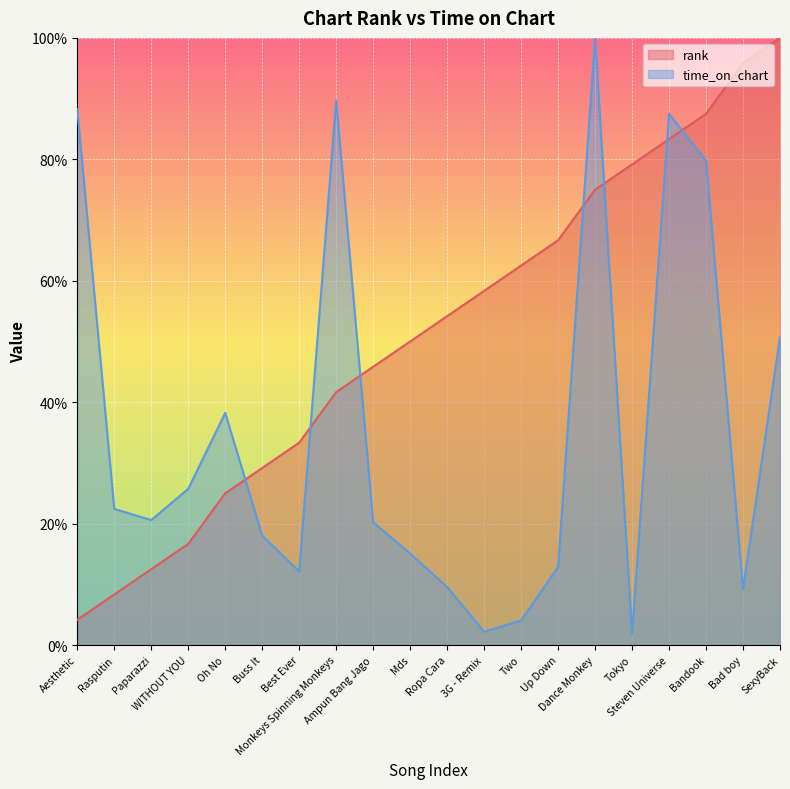

Which category has the lowest value in the rank series?

Aesthetic